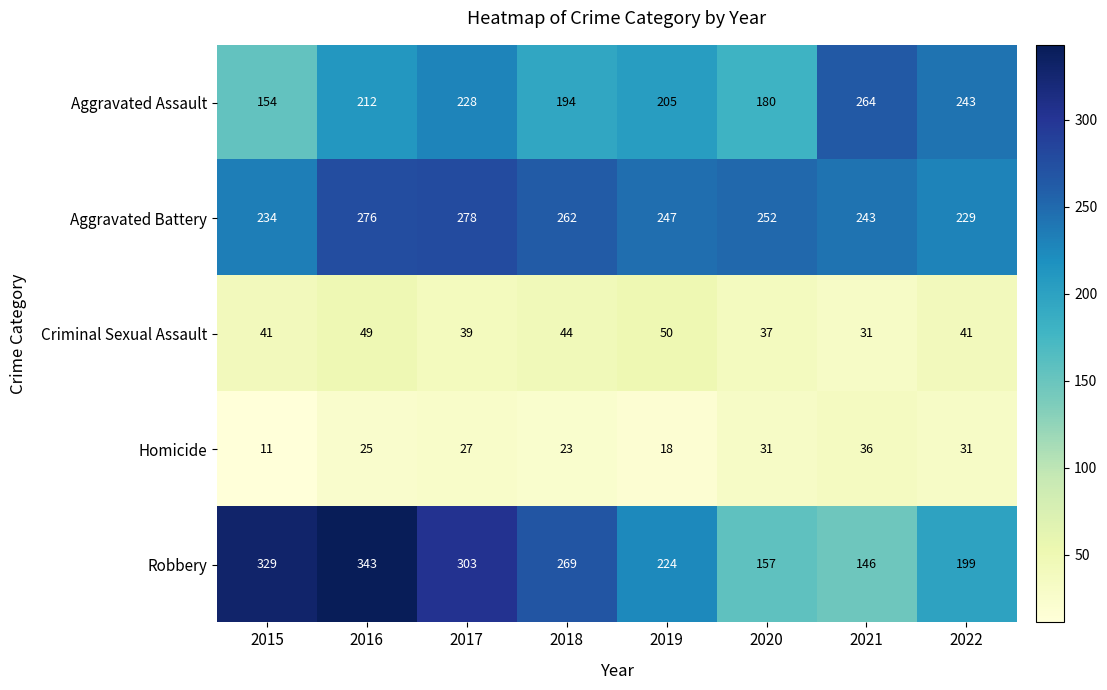

At which category is the sum across all series the highest?

2016